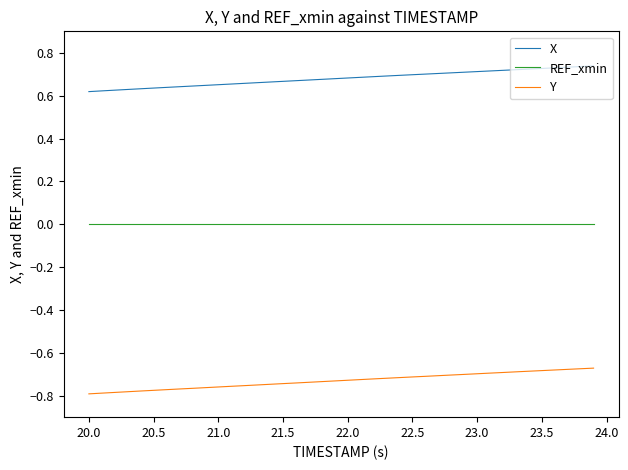

Which series has the largest total across all categories?

X